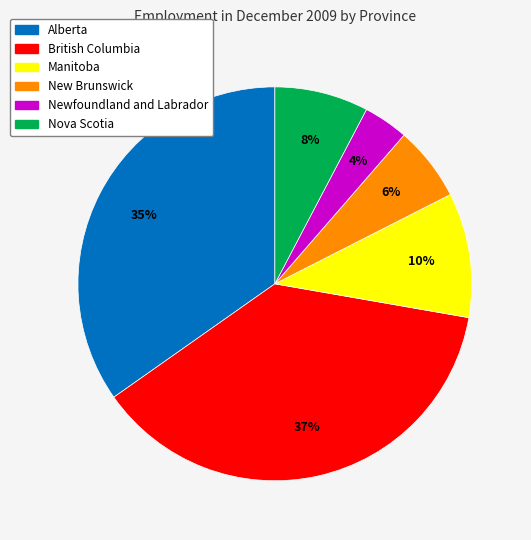

What percentage is the Nova Scotia slice, to the nearest percent?

8%